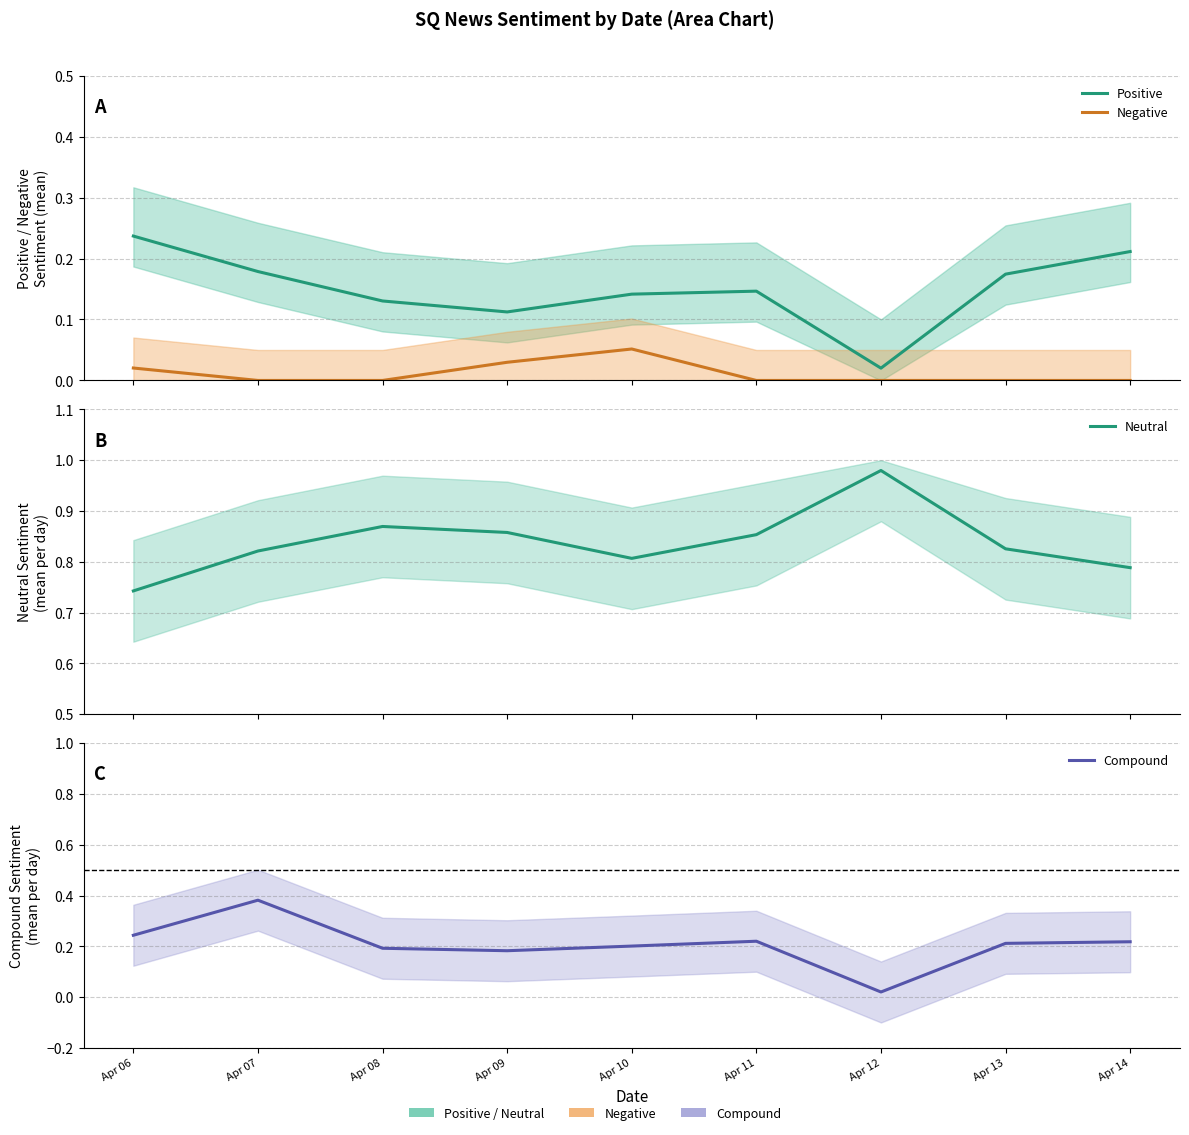

True or false: Neutral and Positive cross at least once.

False